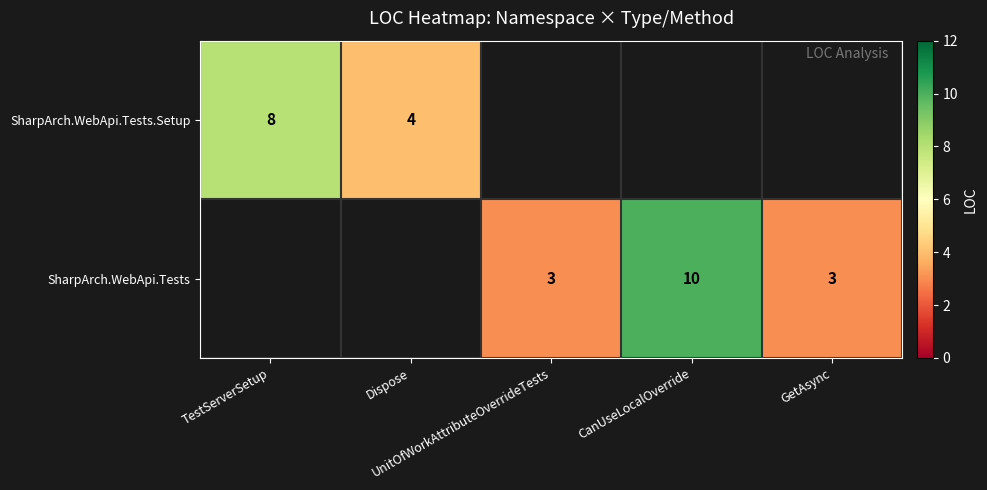

Where is SharpArch.WebApi.Tests.Setup nearest to the value 6?

TestServerSetup